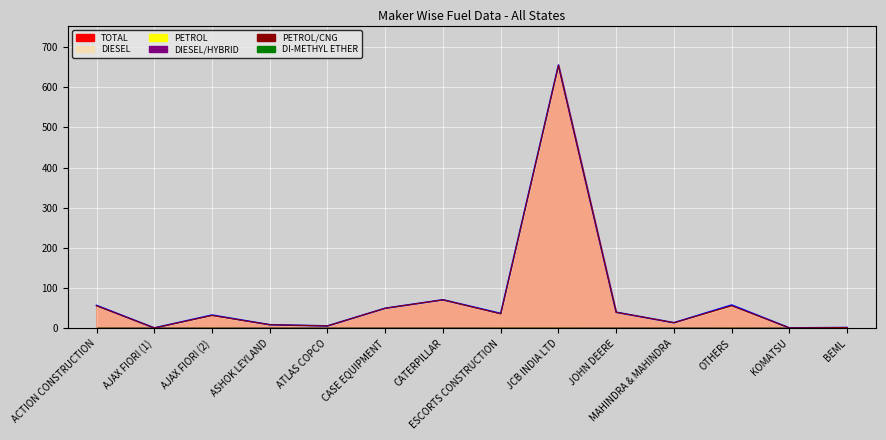

Where does the Total (line) series first go above 37?

ACTION CONSTRUCTION